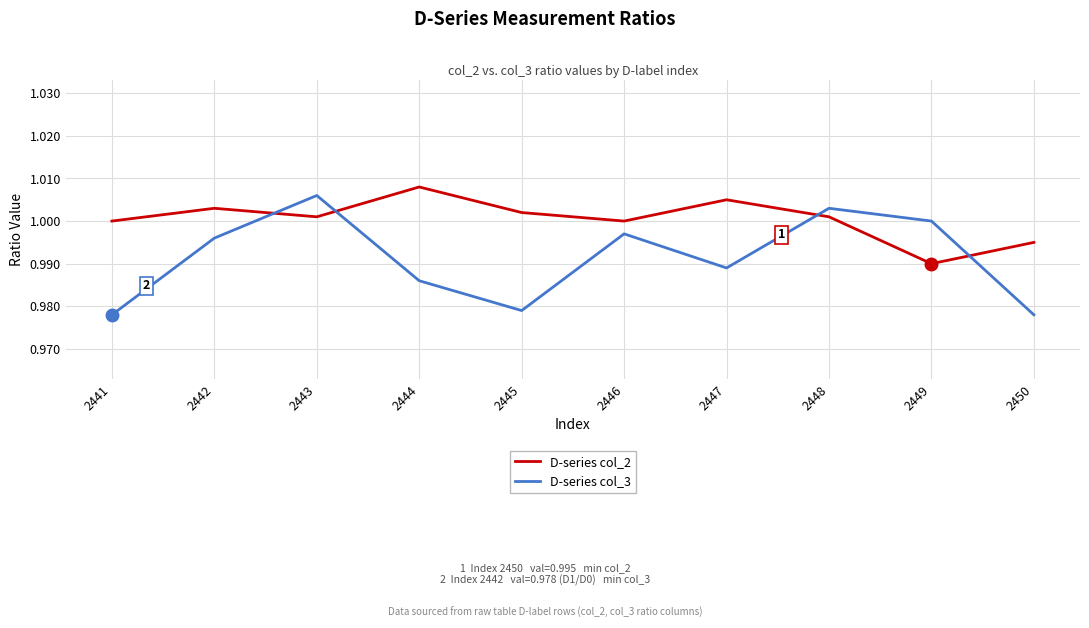

What is the sum of all D-series col_2 values?

10.0